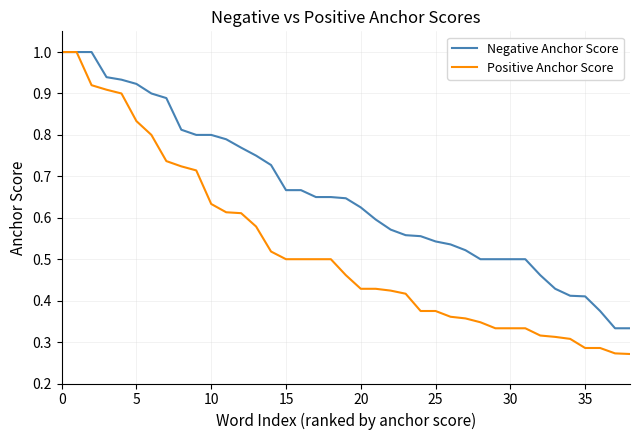

What is the highest value of the Negative Anchor Score series?

1.0